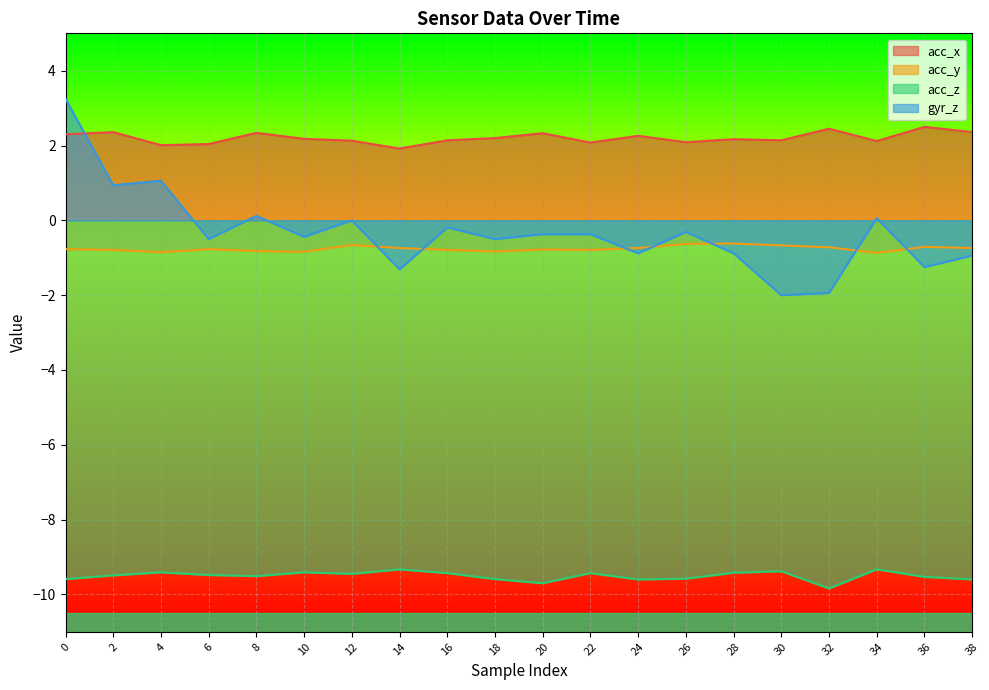

At which label does acc_y reach its minimum?

34